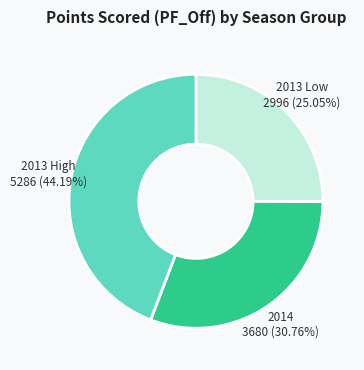

To the nearest percent, what is the difference between the largest and smallest slice percentages?

19%